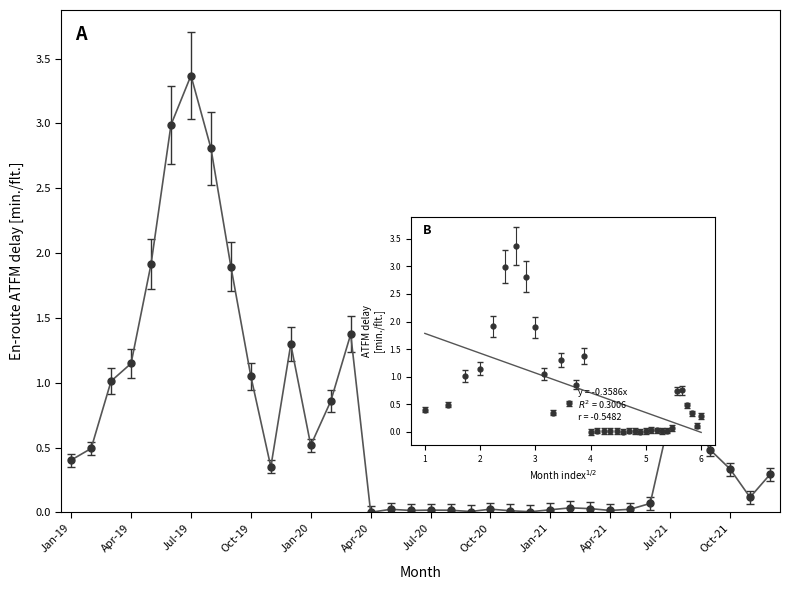

What is the difference between the maximum and minimum values?

3.4